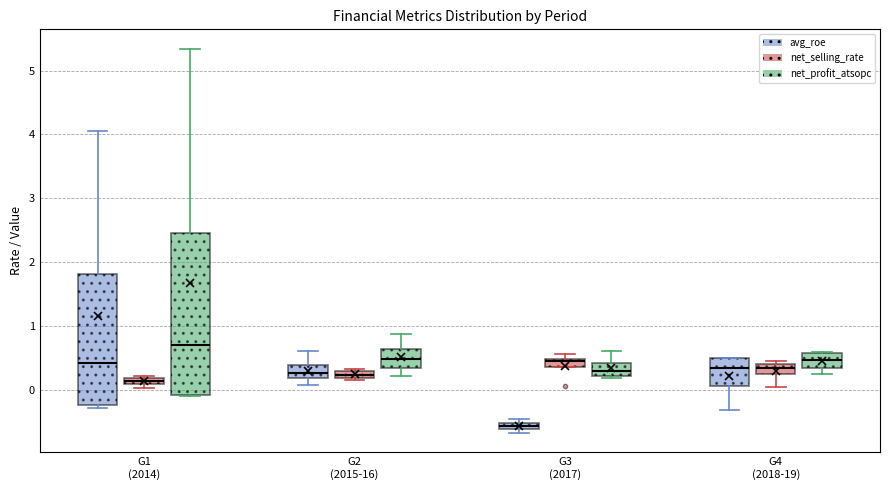

Which box has the lowest median line?

G3 (2017) (avg_roe)